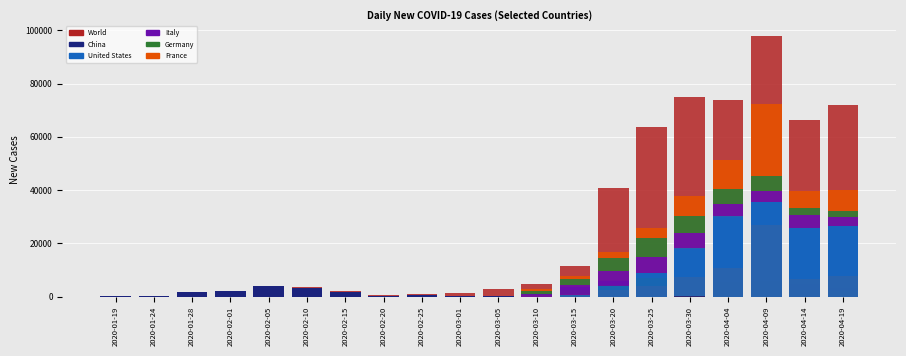

At which label does Germany first exceed 51?

2020-03-10